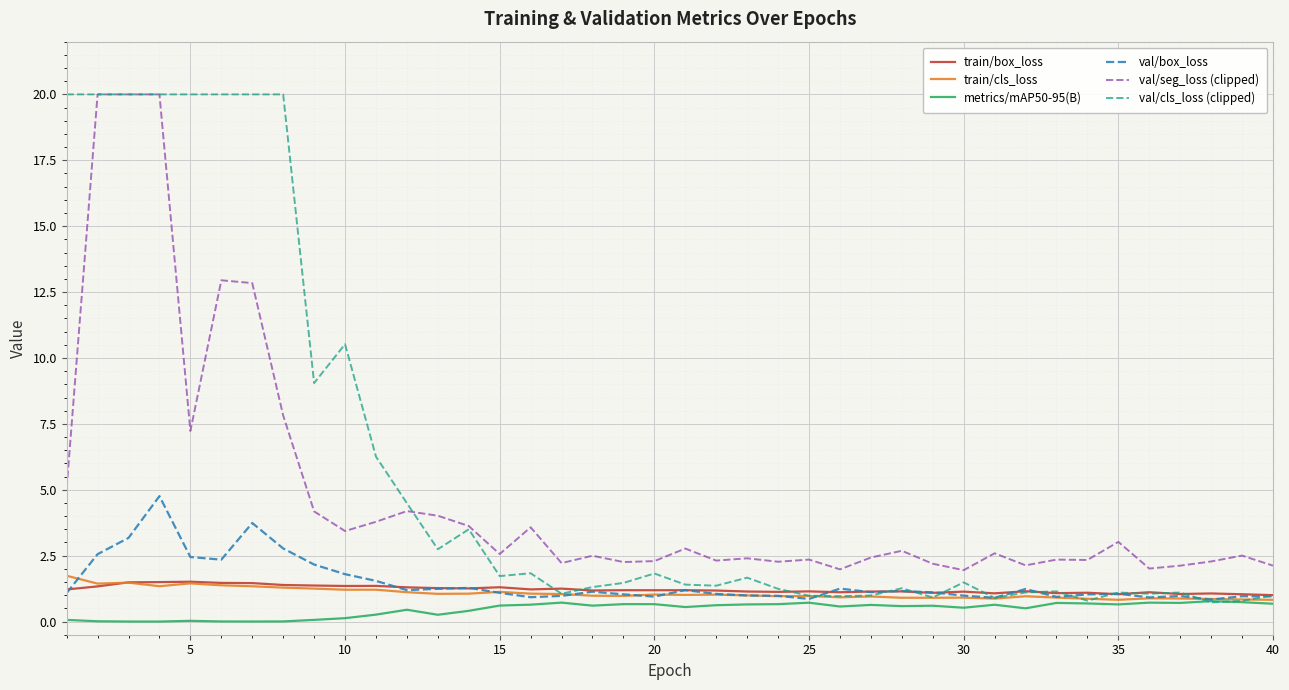

Which series has the widest spread of values?

val/cls_loss (clipped)